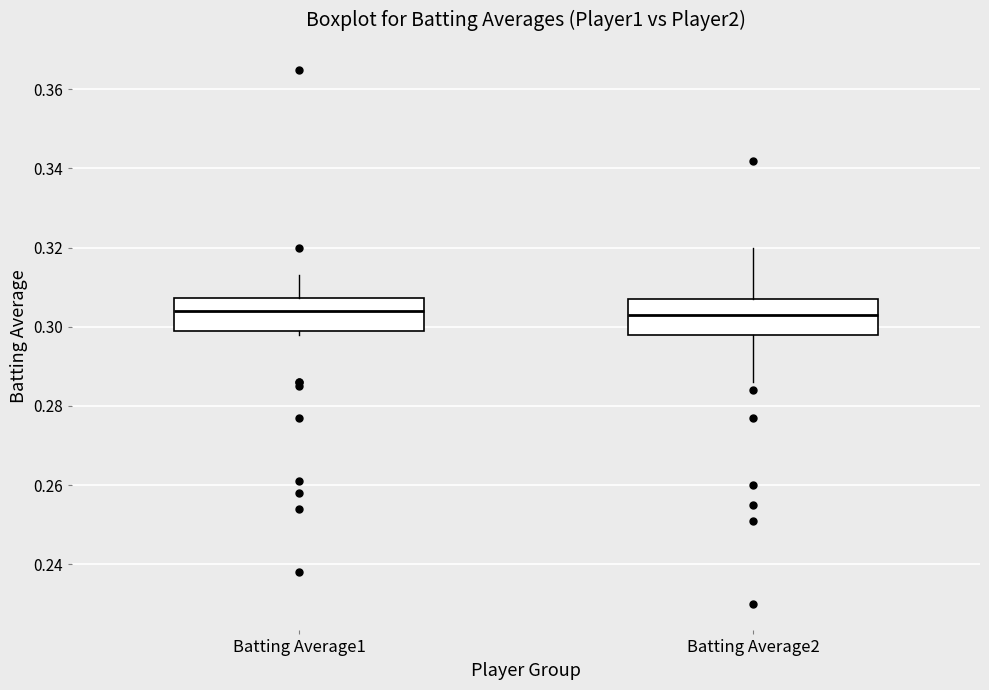

Where is the upper edge of the box for Batting Average2 on the y-axis? The values are not printed on the chart, so give them approximately, as read against the axis.

0.308